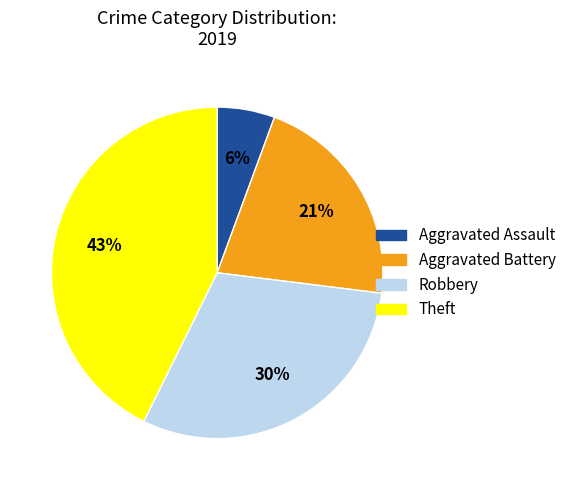

To the nearest percent, what portion does Aggravated Battery represent?

21%